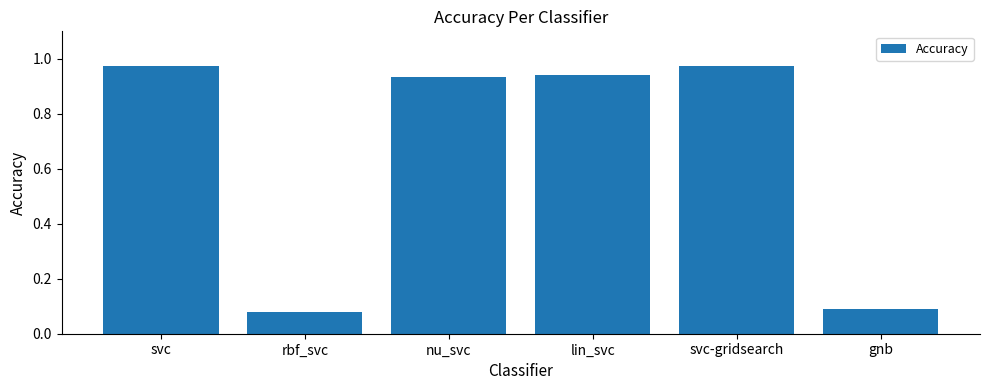

What is the sum of all values?

4.0